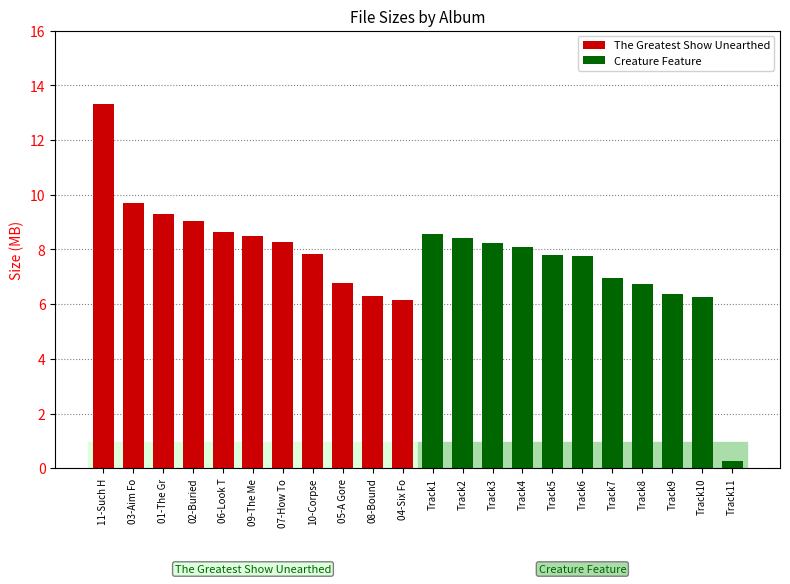

At 09-The Me, list the series in order from largest to smallest.

The Greatest Show Unearthed, Creature Feature